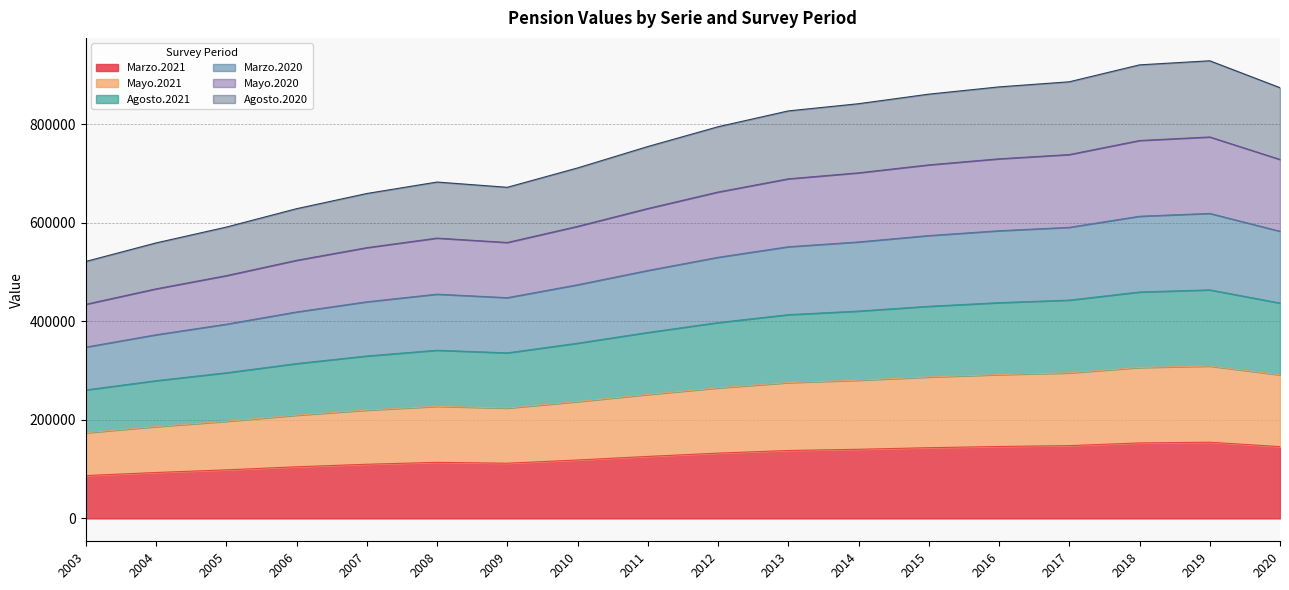

Where is the first local minimum for Agosto.2020?

2009